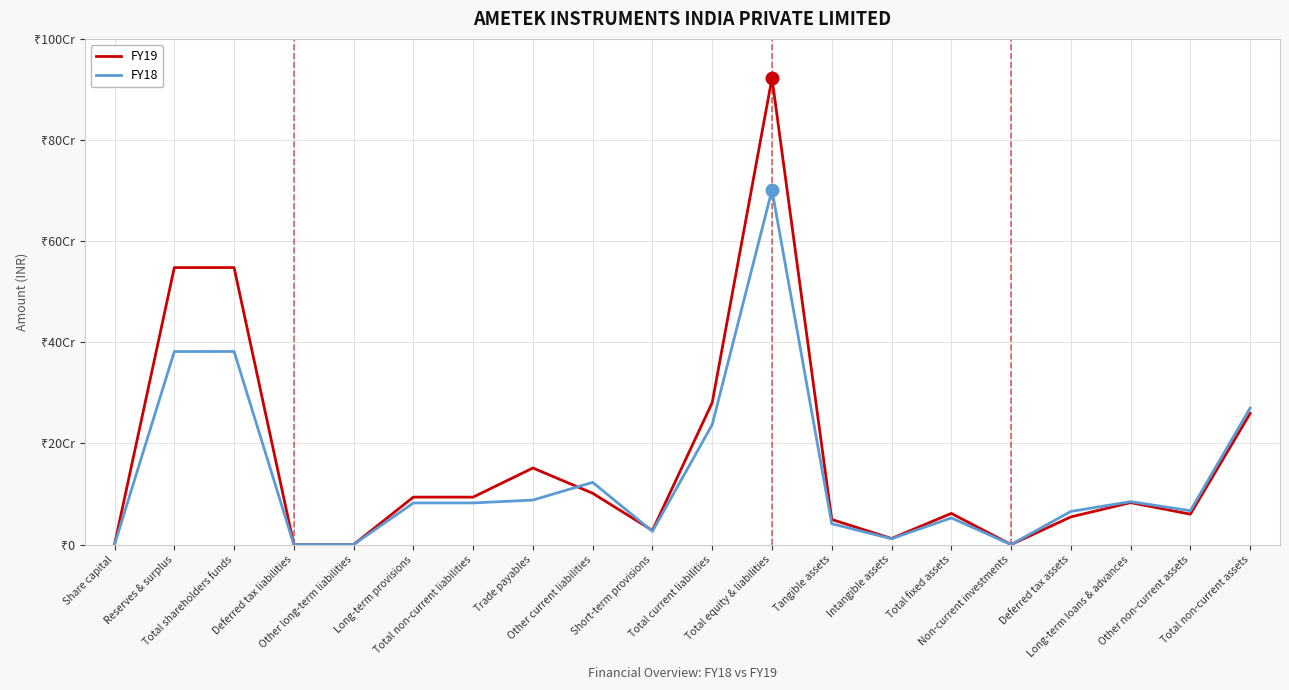

True or false: FY19 has a value of 459699882 at Total equity & liabilities.

False